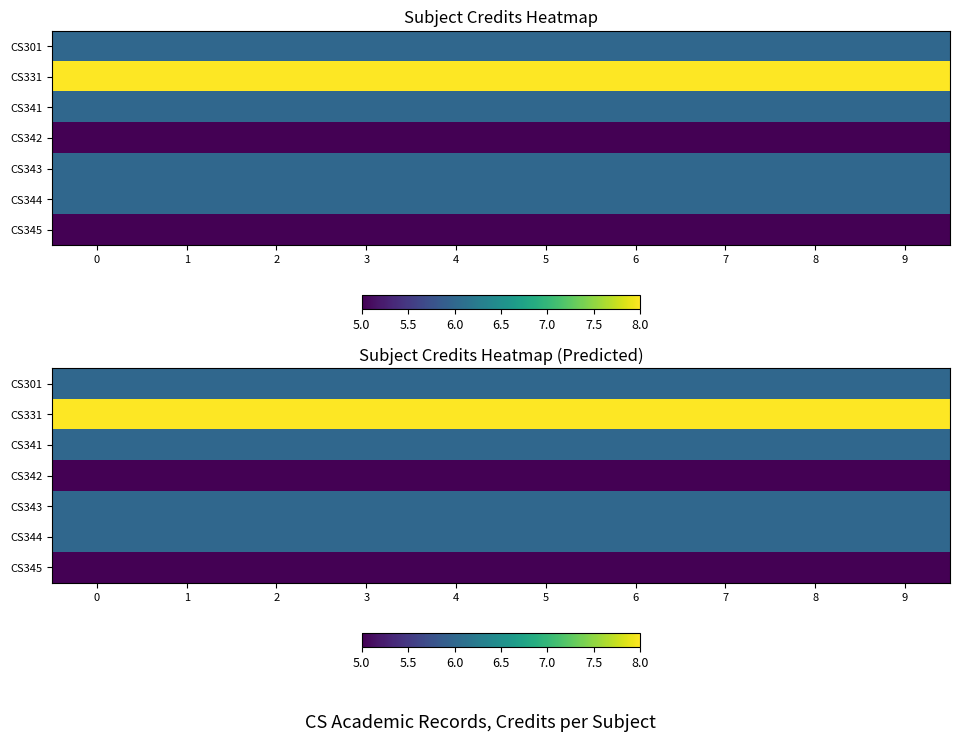

The CS331 series shows 8 at 8. True or false?

True